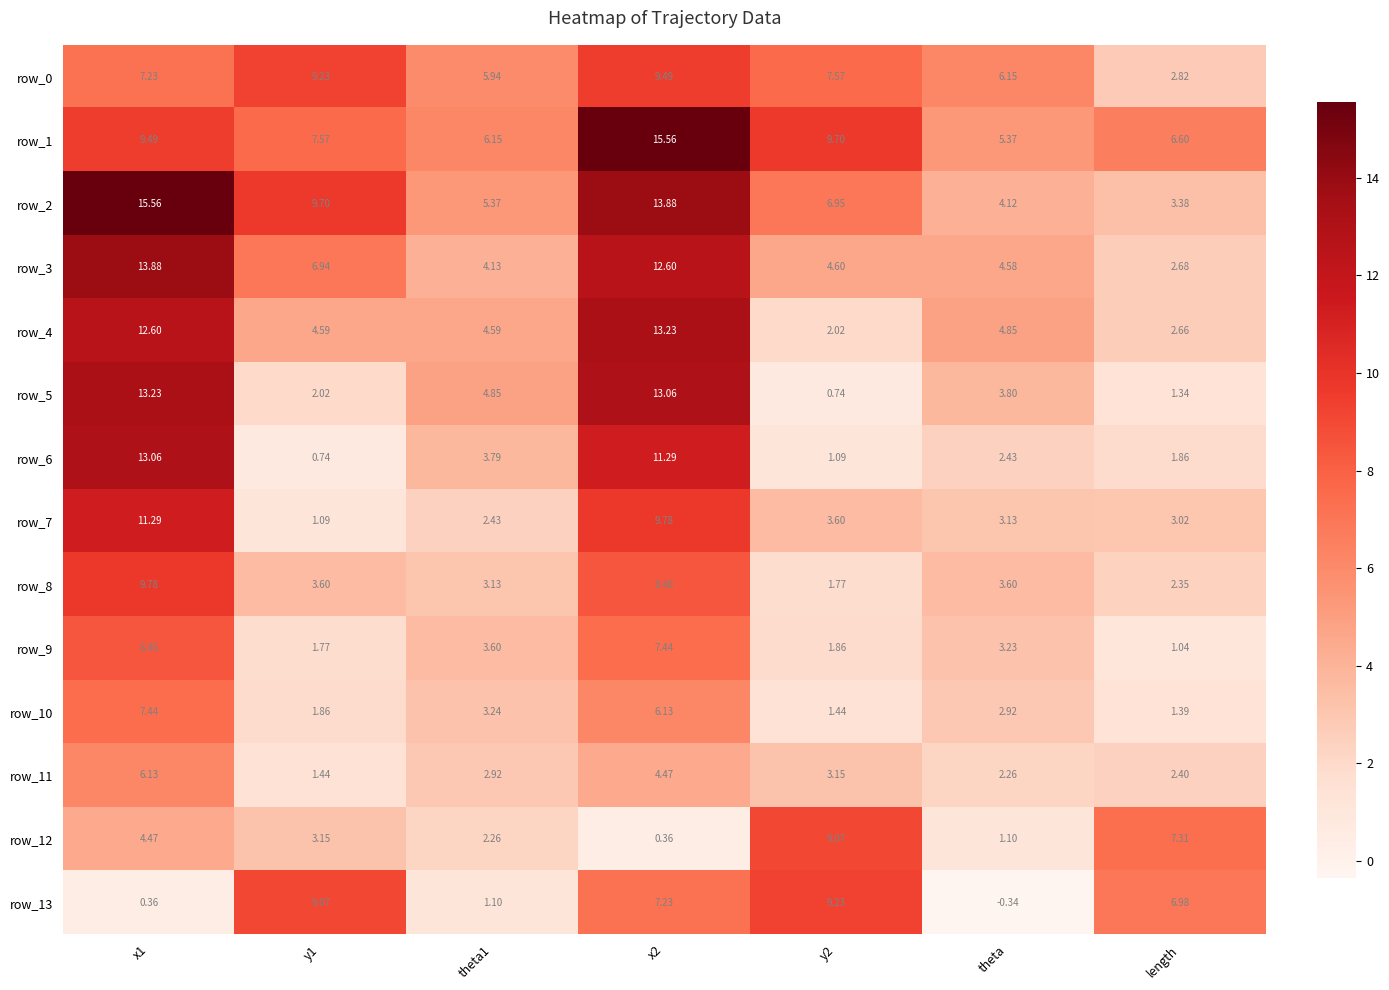

Where is row_4 nearest to the value 7?

theta